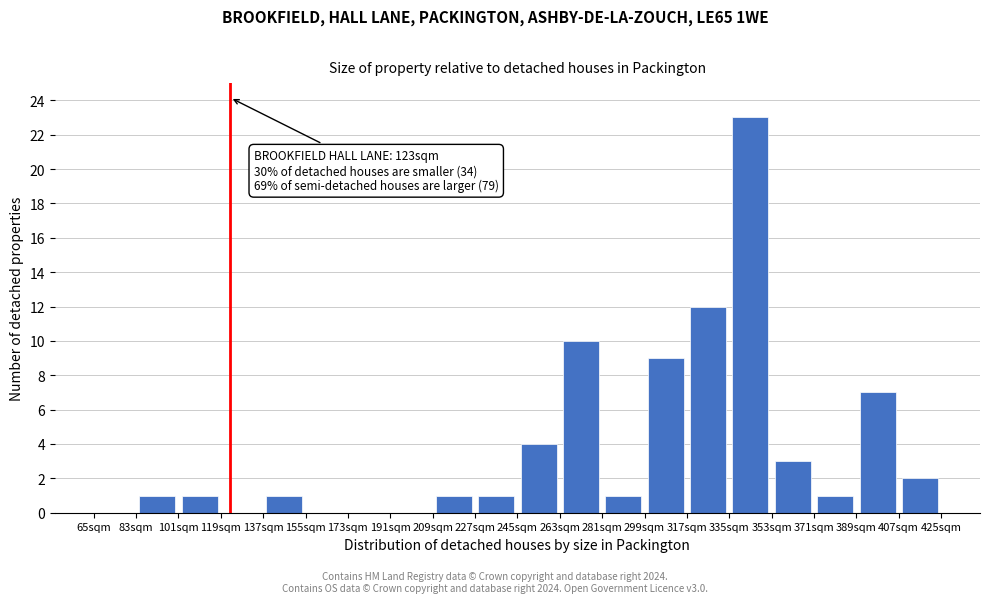

Over which range of the x-axis is the bar tallest?

335 to 353